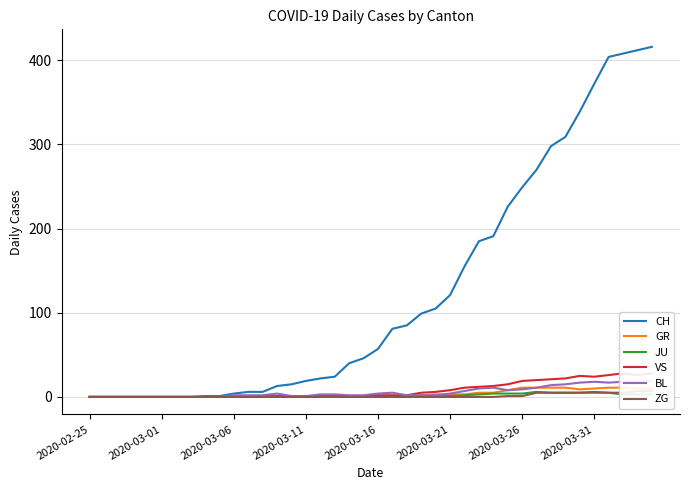

What position from the right is 32?

8